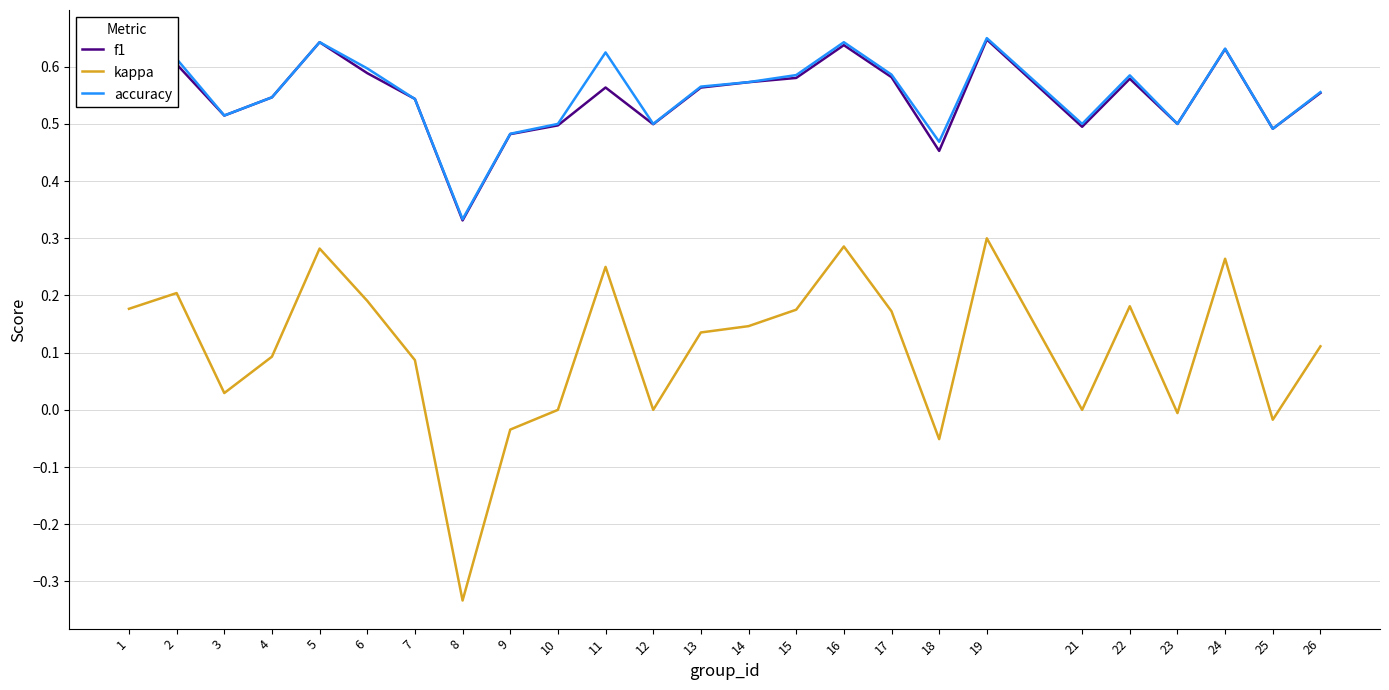

Between 14 and 25, which series saw the biggest shift?

kappa